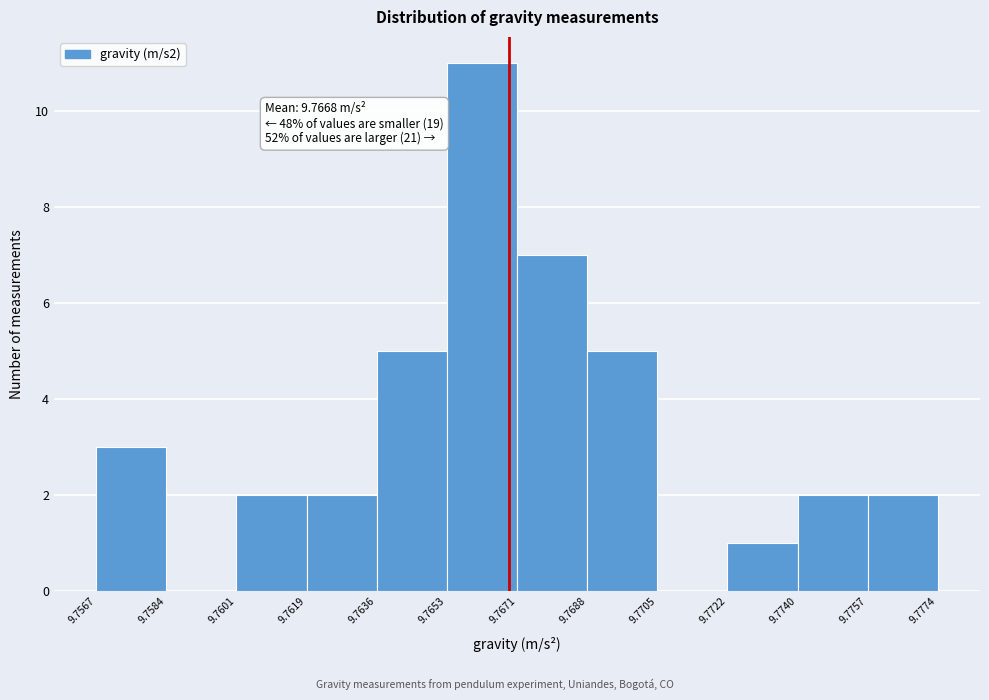

Over which range of the x-axis is the bar tallest?

9.7653 to 9.7671